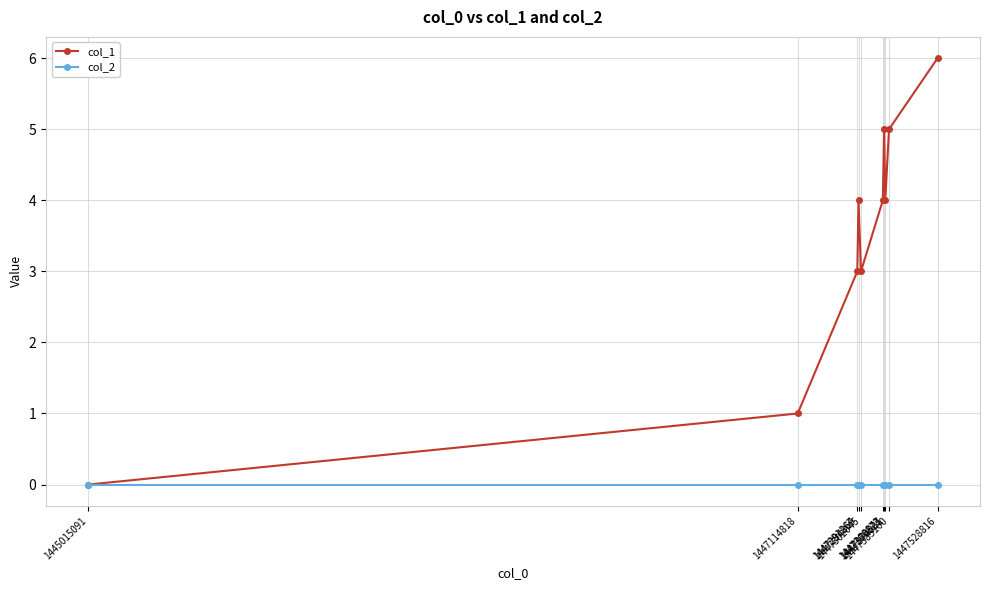

How many distinct data groups are displayed?

2